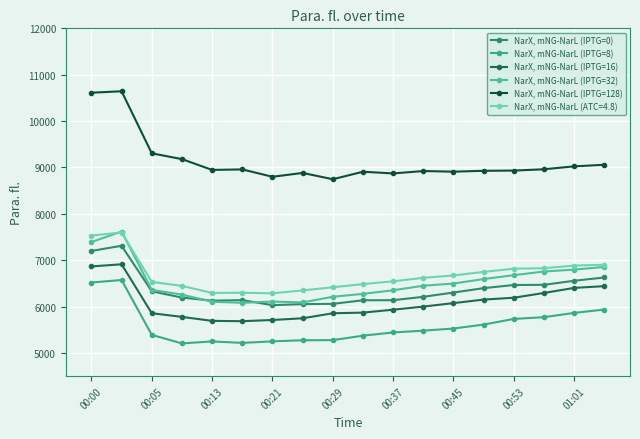

Does the chart have visible grid lines?

Yes